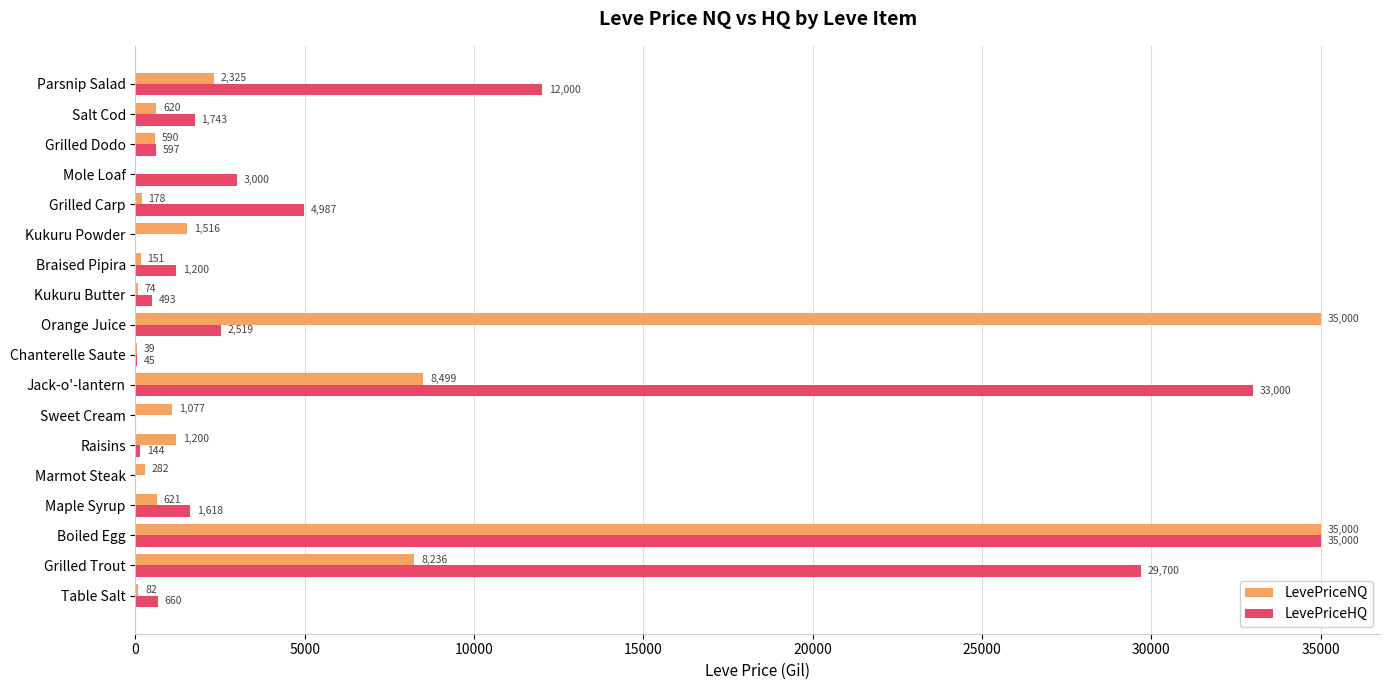

Where is LevePriceNQ nearest to the value 17500?

Jack-o'-lantern